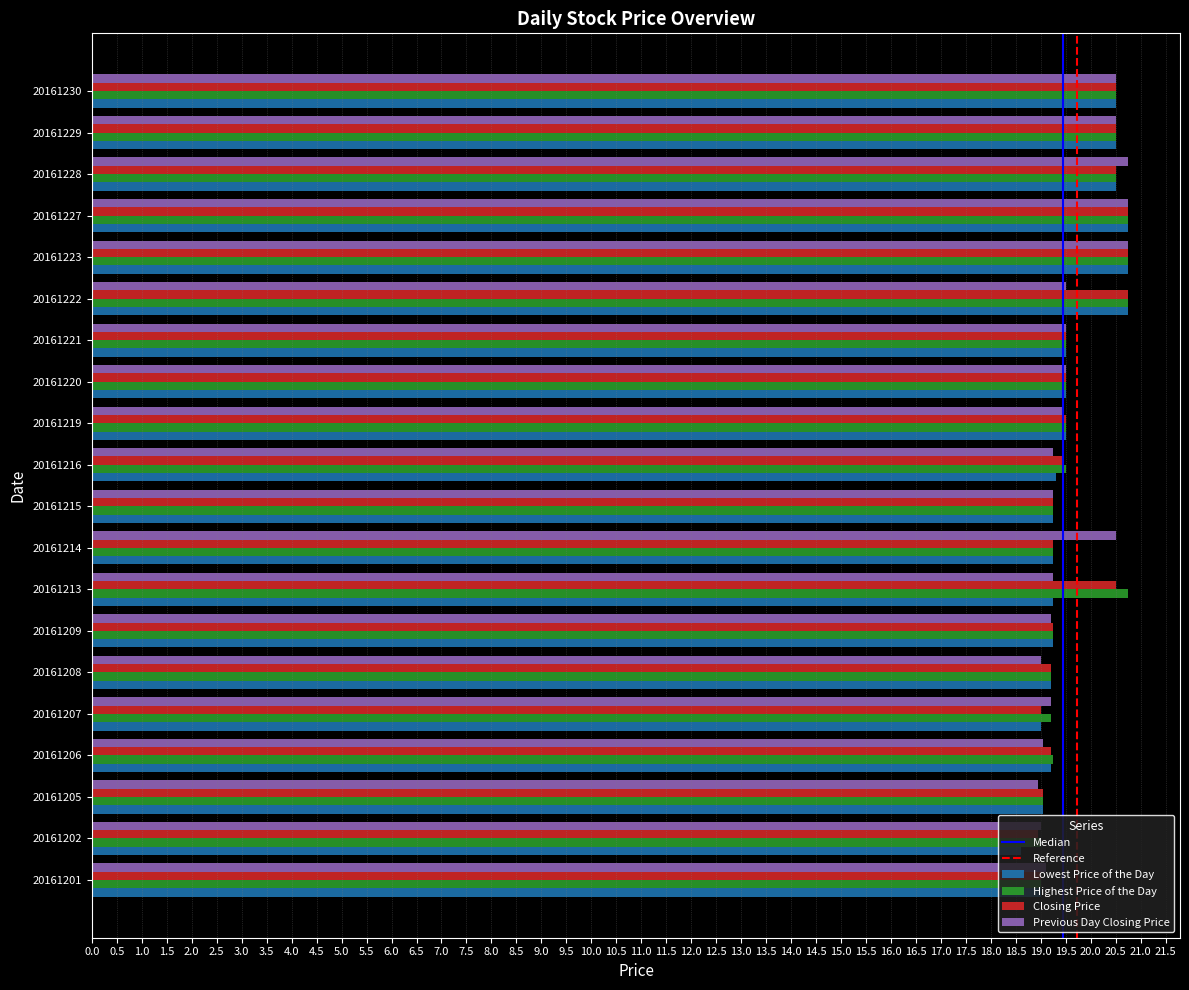

What is the average value of the Previous Day Closing Price series?

19.6